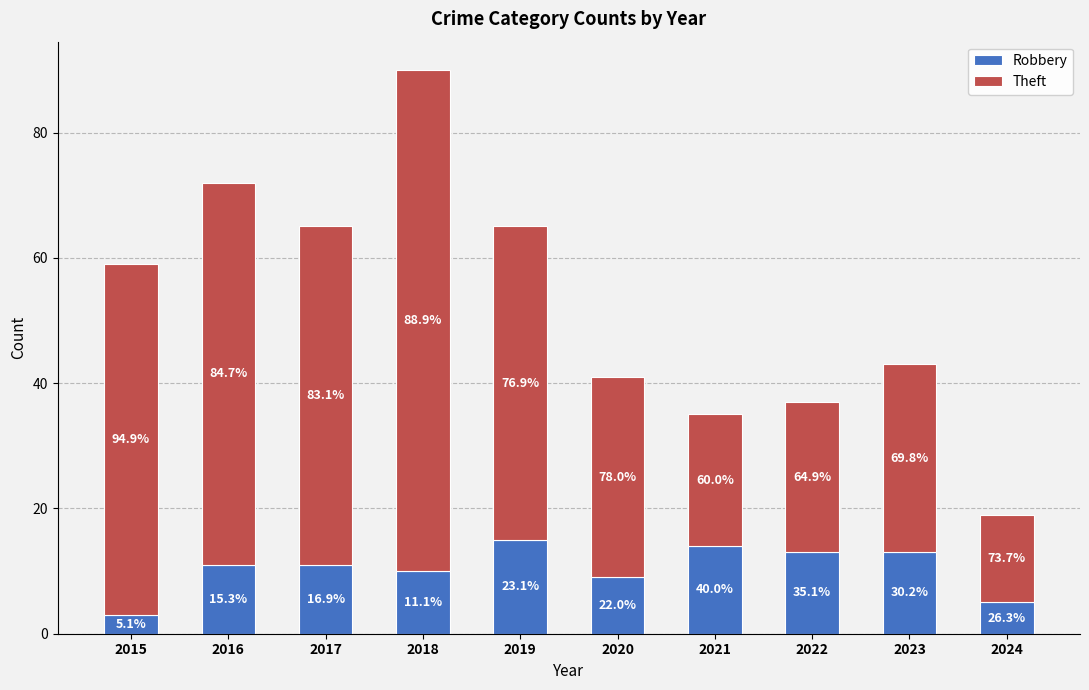

What is the sum of the Theft values at 2016 and 2015?

117